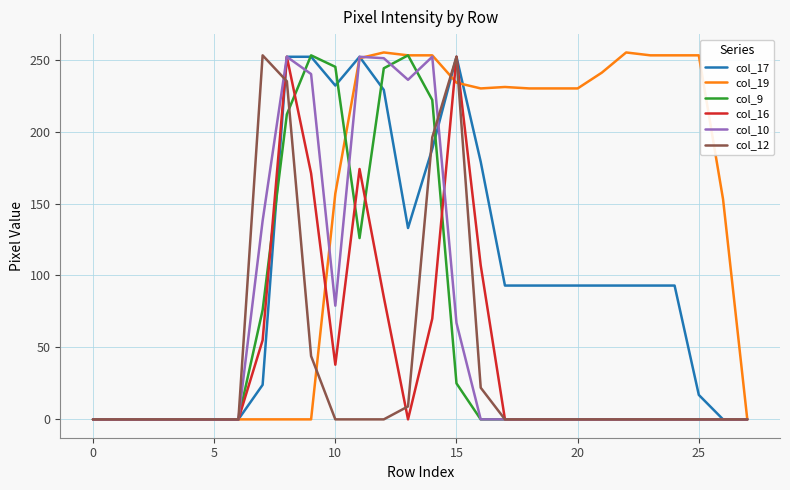

What are all the series names shown in the legend?

col_17, col_19, col_9, col_16, col_10, col_12